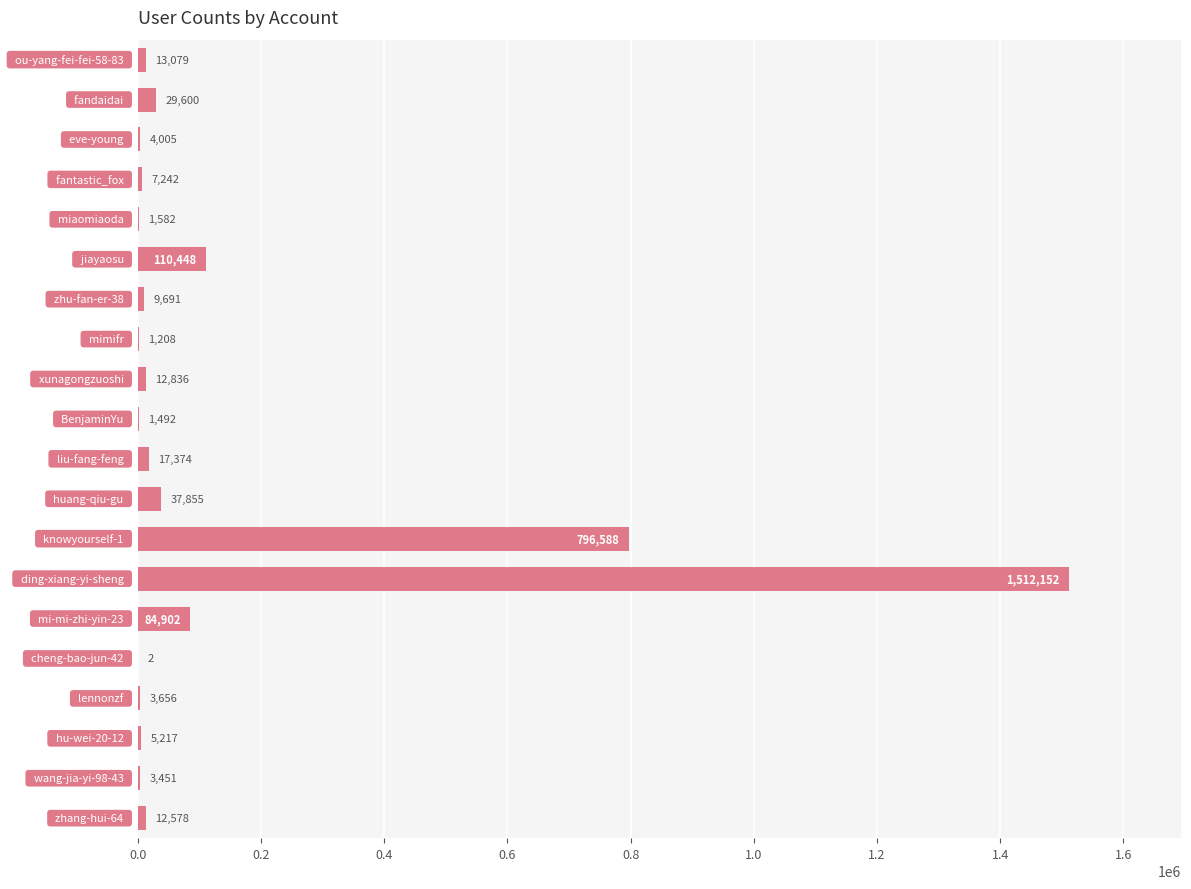

What is the maximum value shown in the chart?

1512152